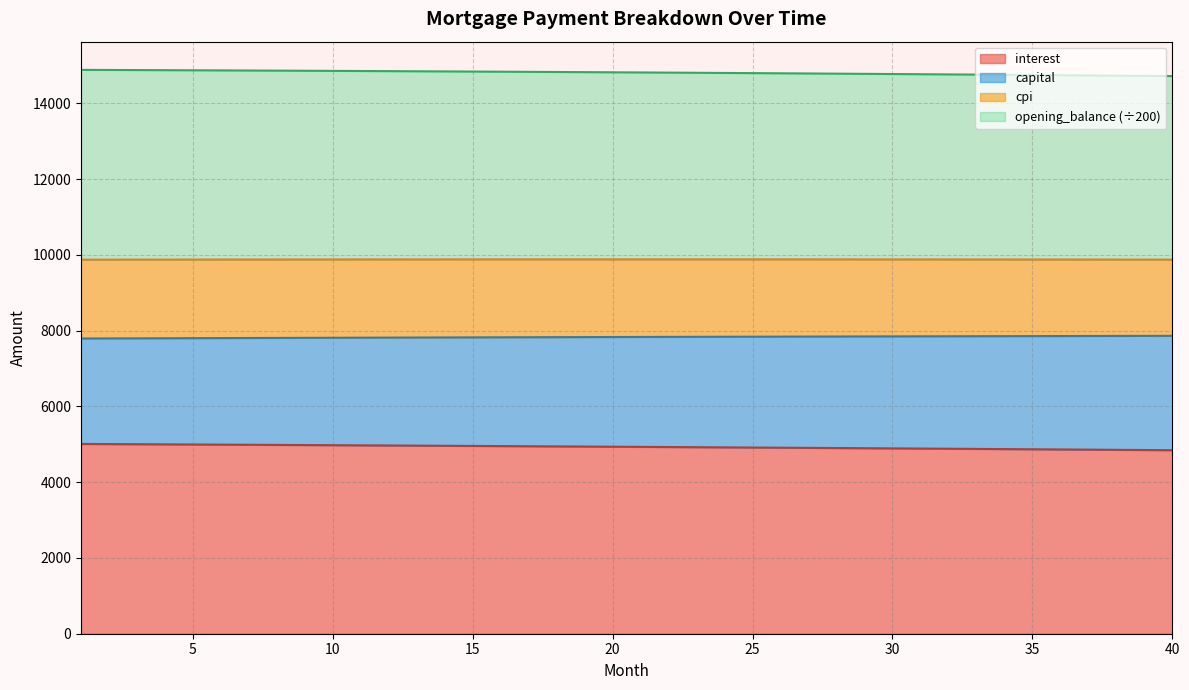

What are all the series names shown in the legend?

interest, capital, cpi, opening_balance (÷200)